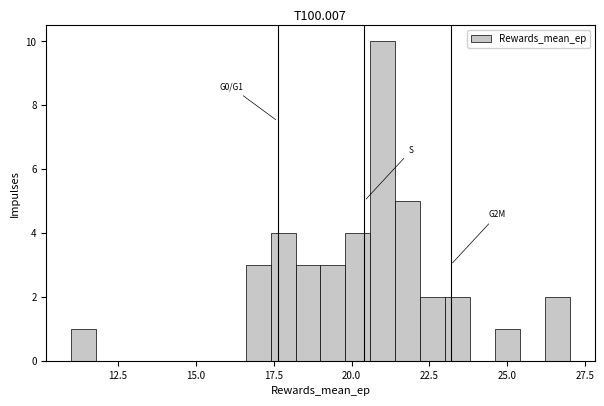

Read against the x-axis, roughly where is the centre of the tallest bar?

21.0